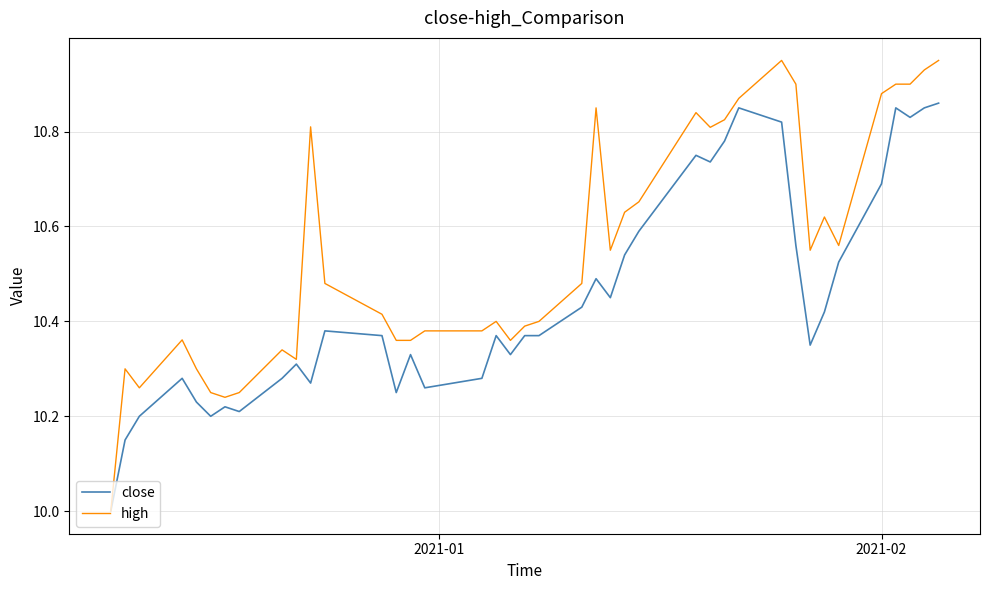

Rank the series by their average value, from highest to lowest.

high, close